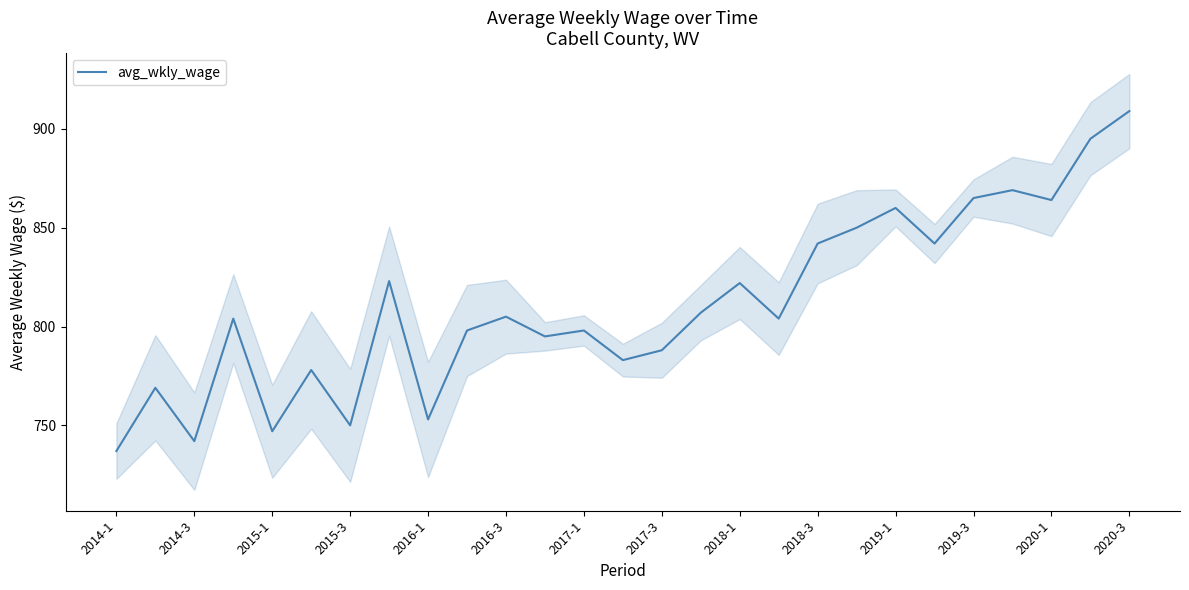

What is the average value?

811